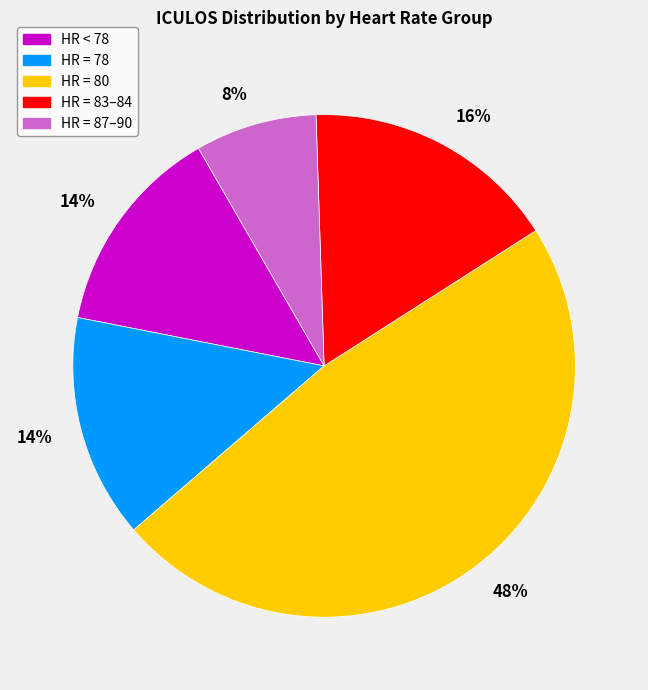

Is there a majority slice in this chart?

No